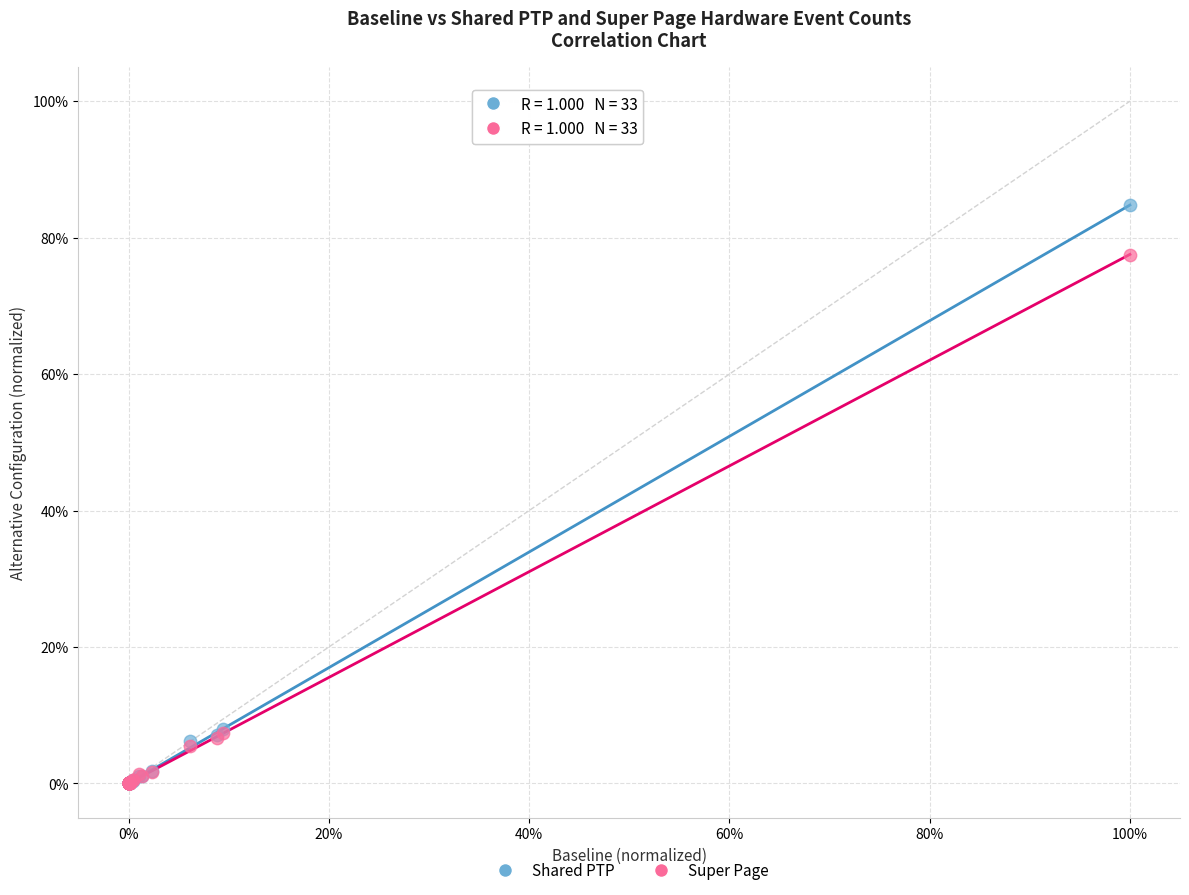

What are all the series names shown in the legend?

Shared PTP, Super Page